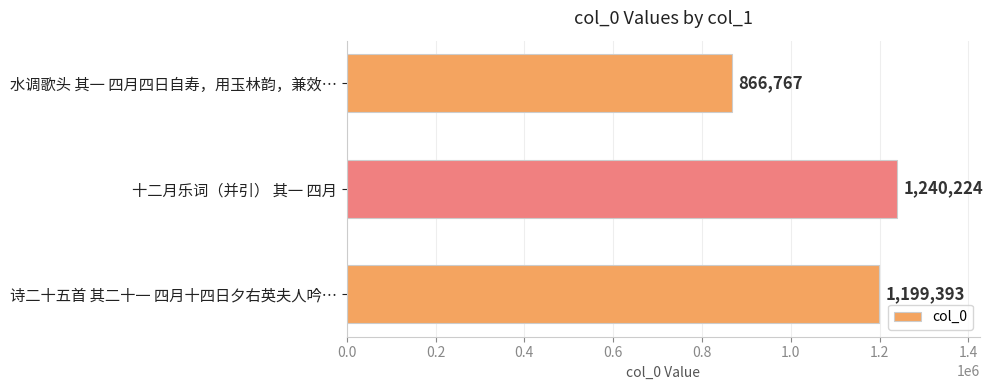

Reading top to bottom, transcribe all the data shown in this chart.

水调歌头 其一 四月四日自寿，用玉林韵，兼效…=866767	十二月乐词（并引） 其一 四月=1240224	诗二十五首 其二十一 四月十四日夕右英夫人吟…=1199393